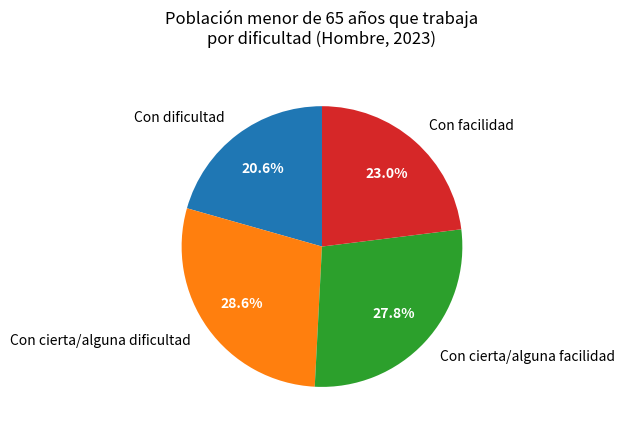

Is it true that Con dificultad is 9% of the pie?

False